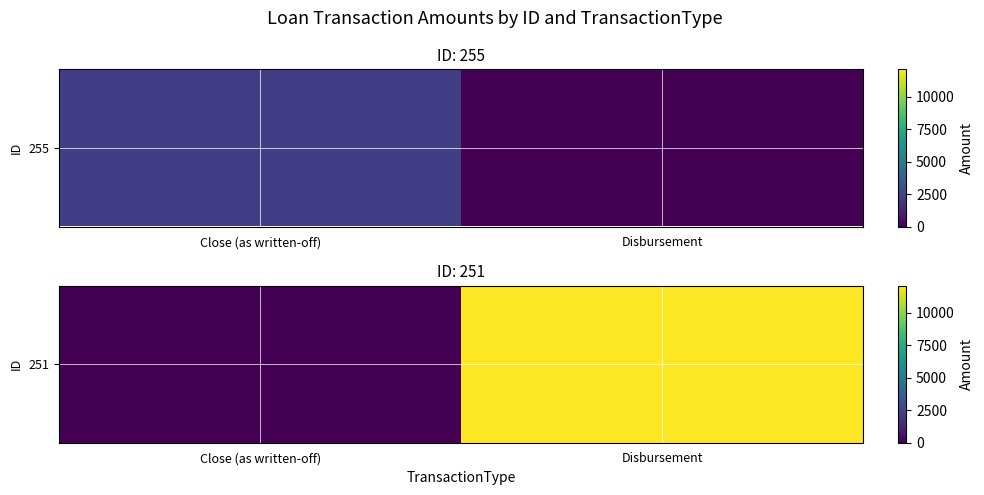

What is the sum of all values?

12100